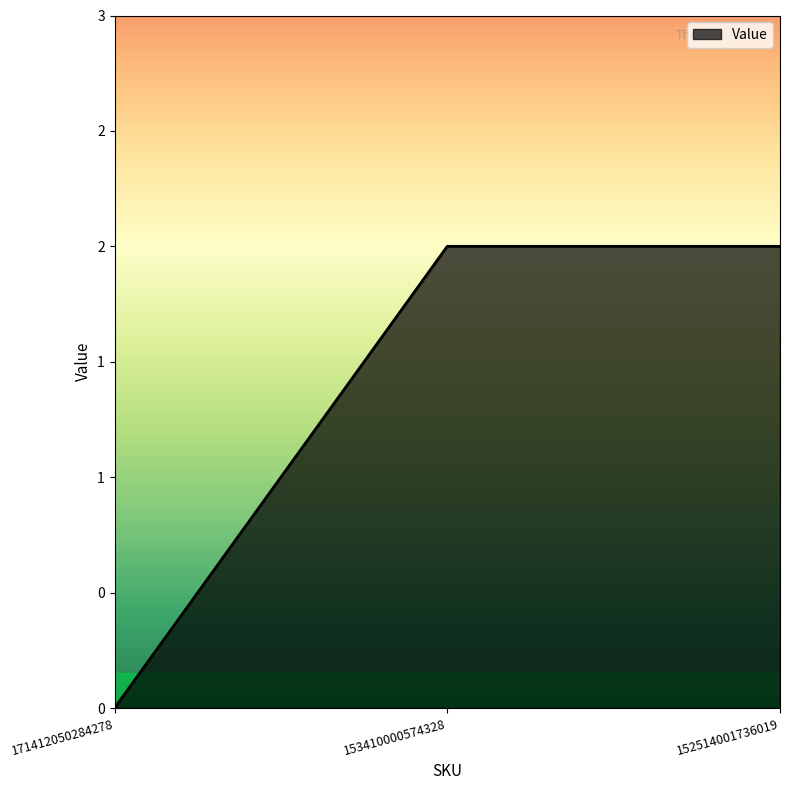

Does the chart have visible grid lines?

No